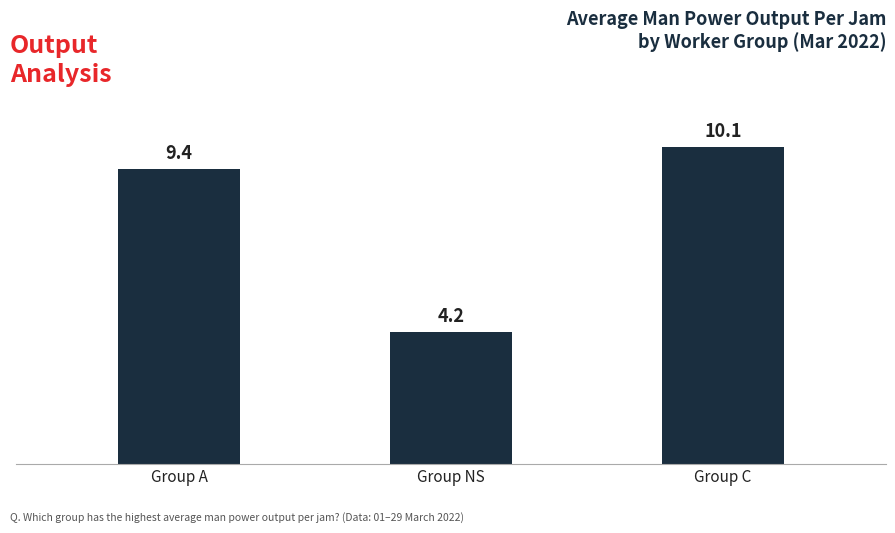

Does the chart contain any negative values?

No